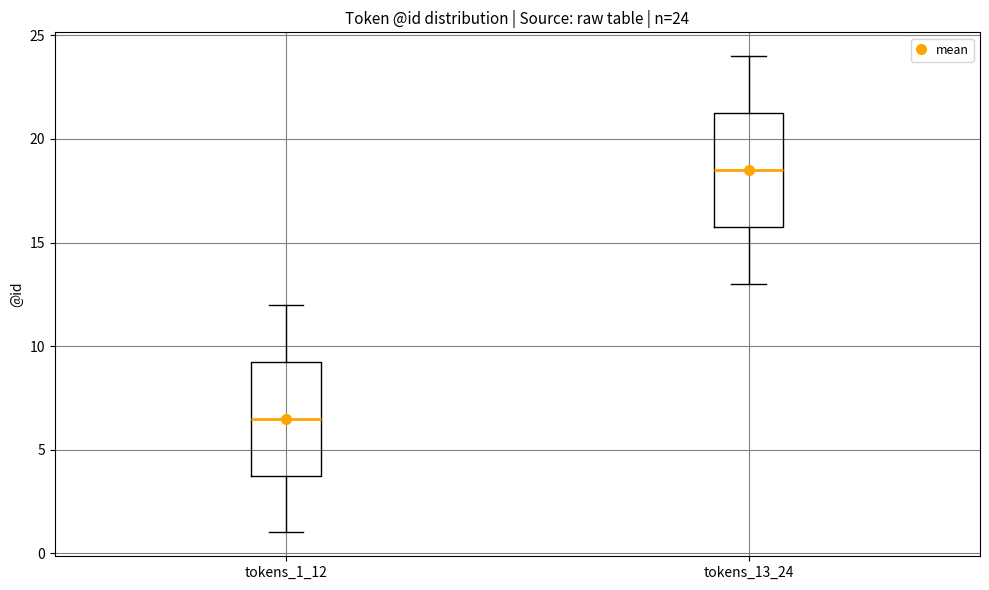

Which box has the lowest median line?

tokens_1_12